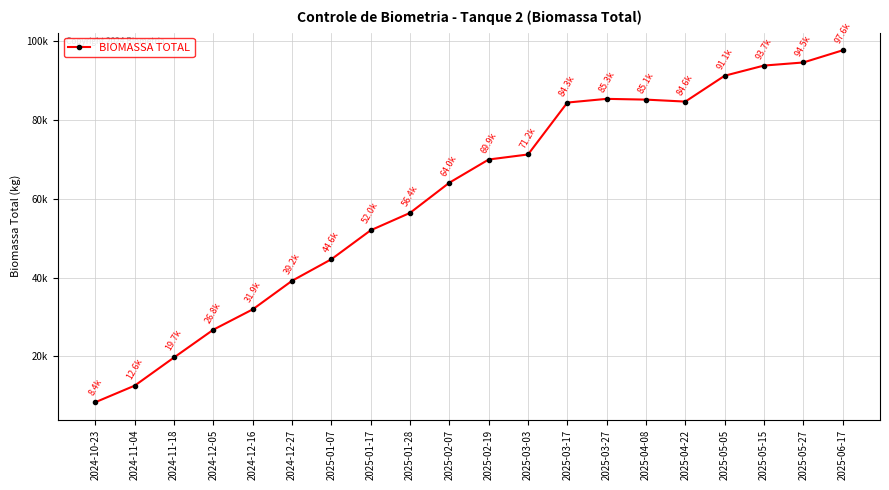

Is this an area chart (filled region under the line)?

No